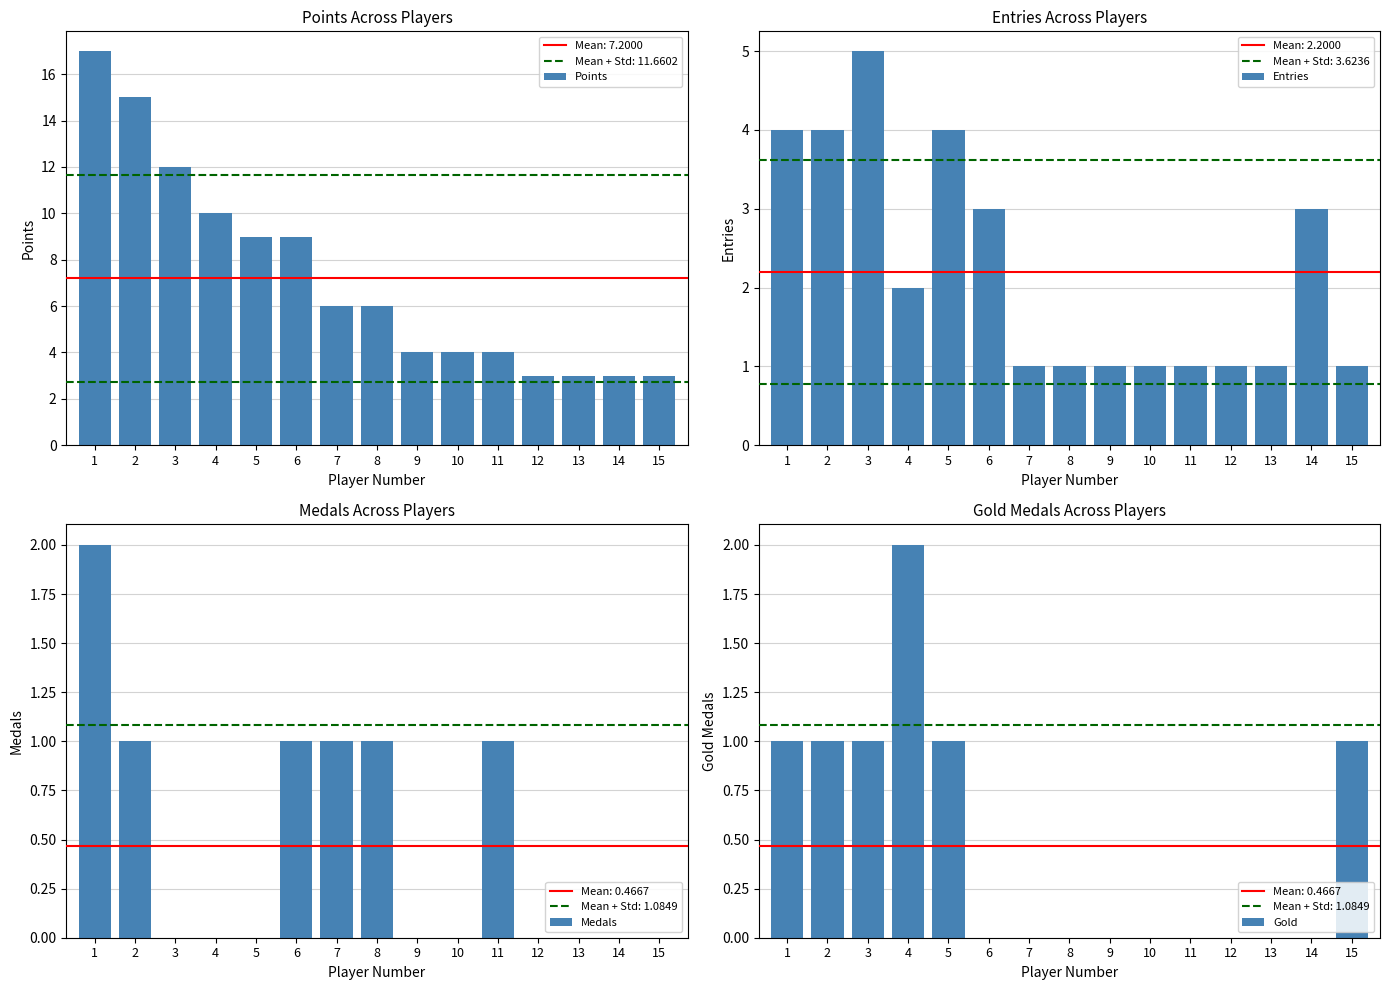

What is the difference between the maximum and minimum values in the Gold series?

2